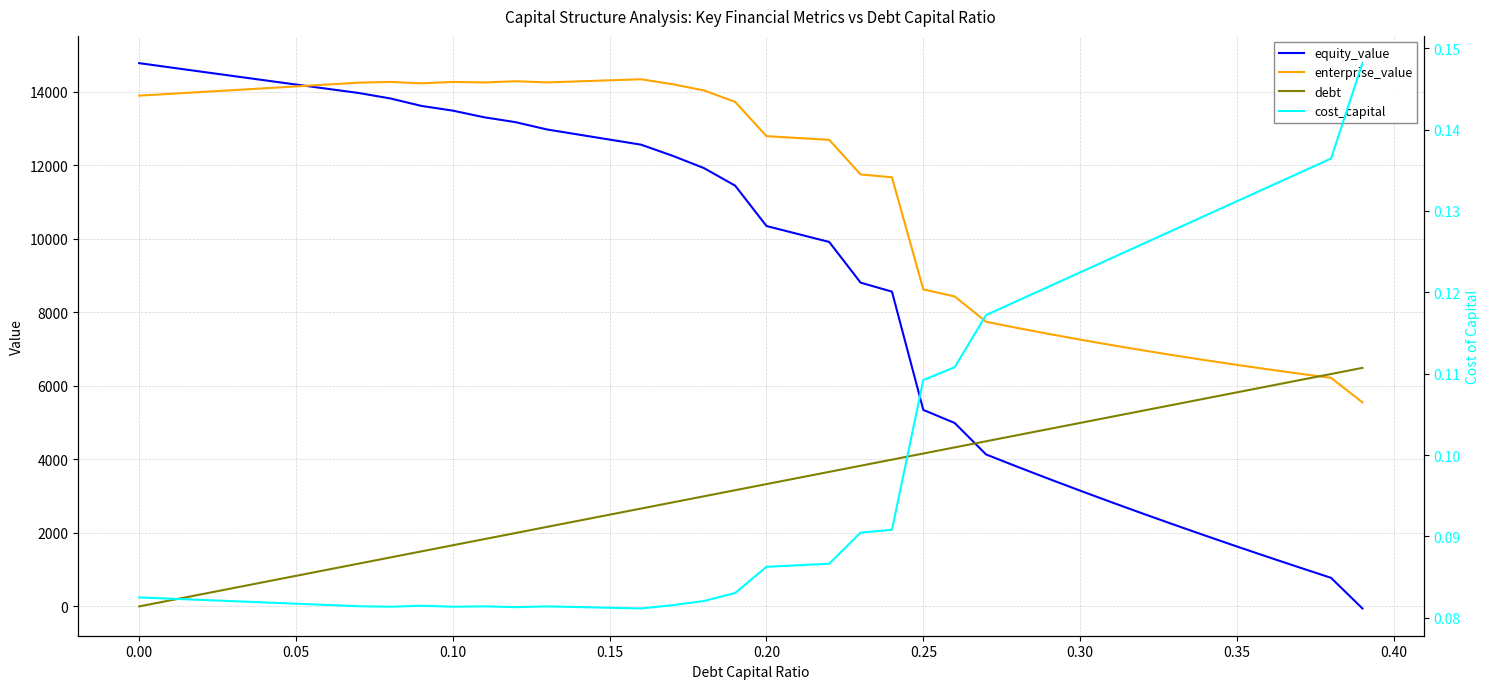

What is the highest value of the equity_value series?

14776.4